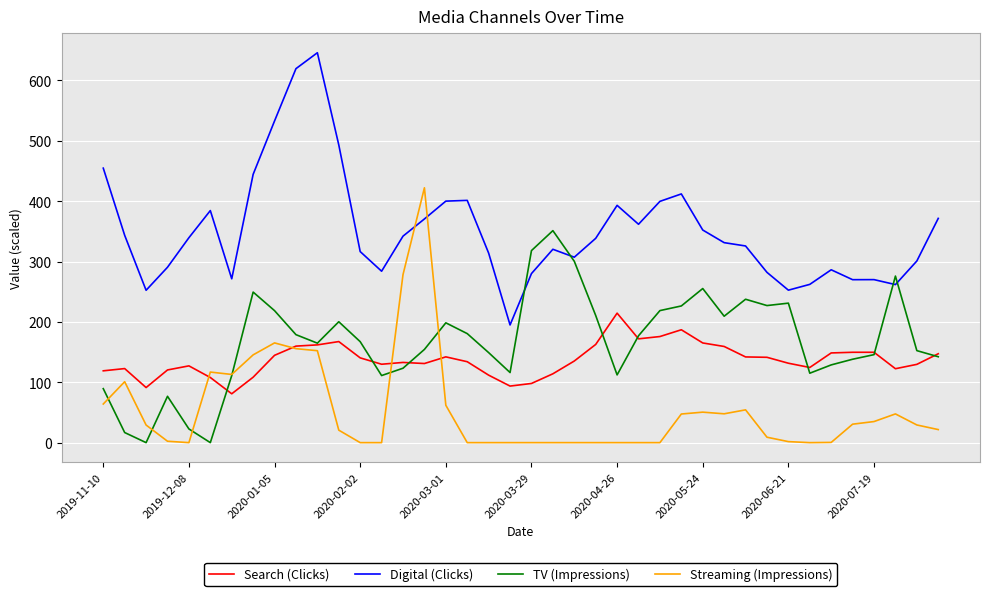

True or false: Digital (Clicks) and Streaming (Impressions) cross at least once.

True